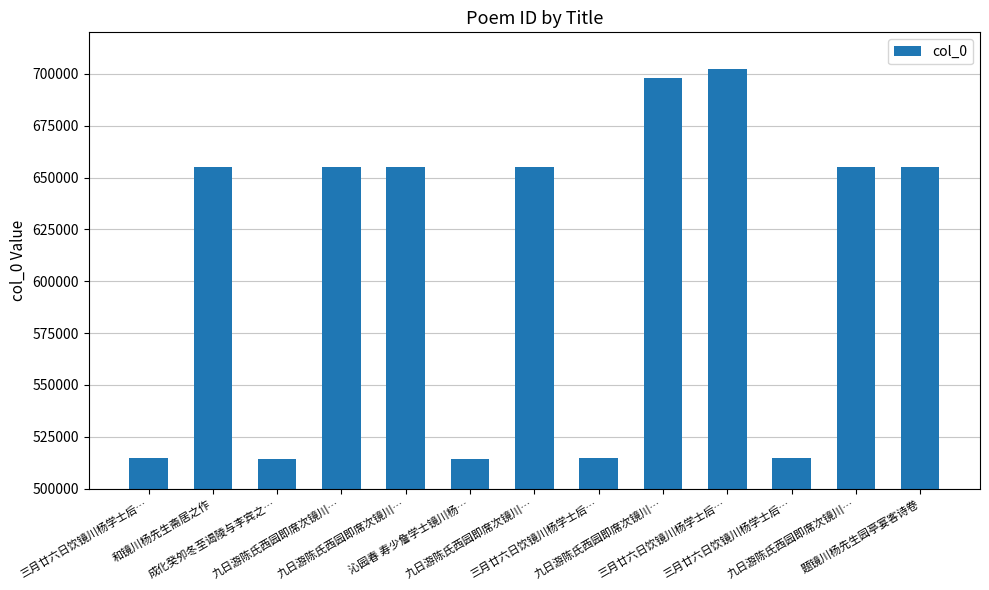

How many values are below 654910?

6